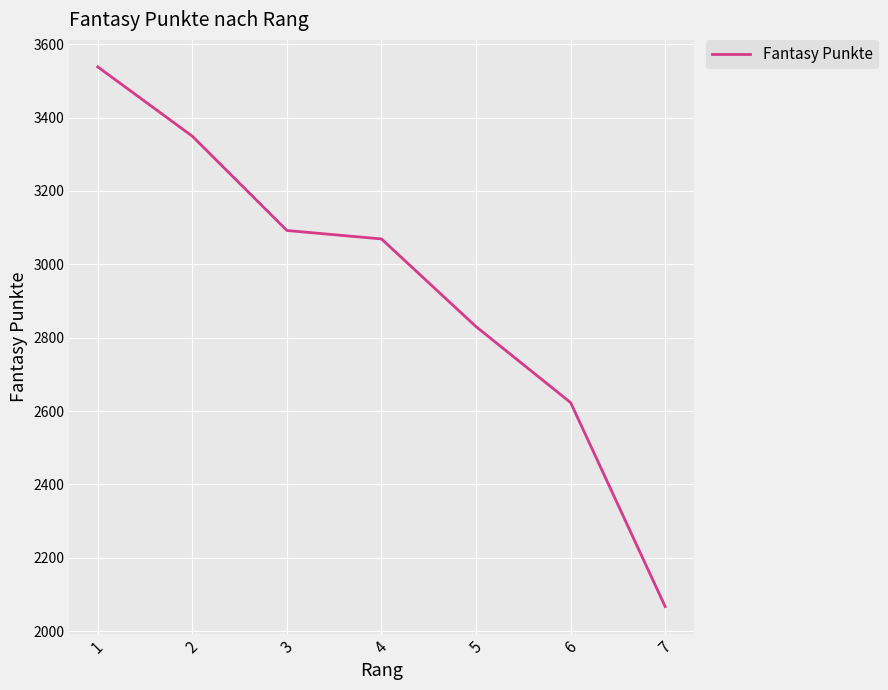

At which category does the chart reach its minimum across all series?

7